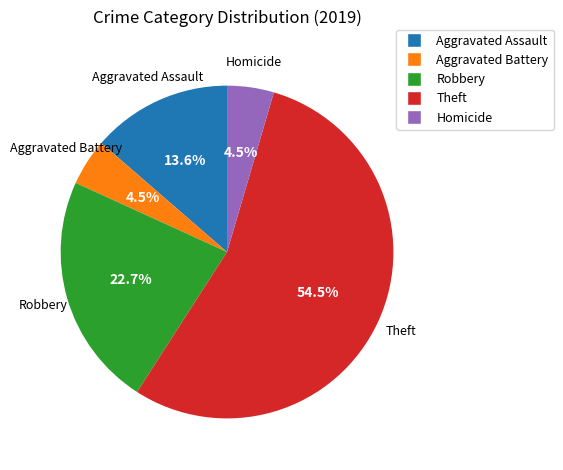

Which has a higher value, Aggravated Assault or Theft?

Theft